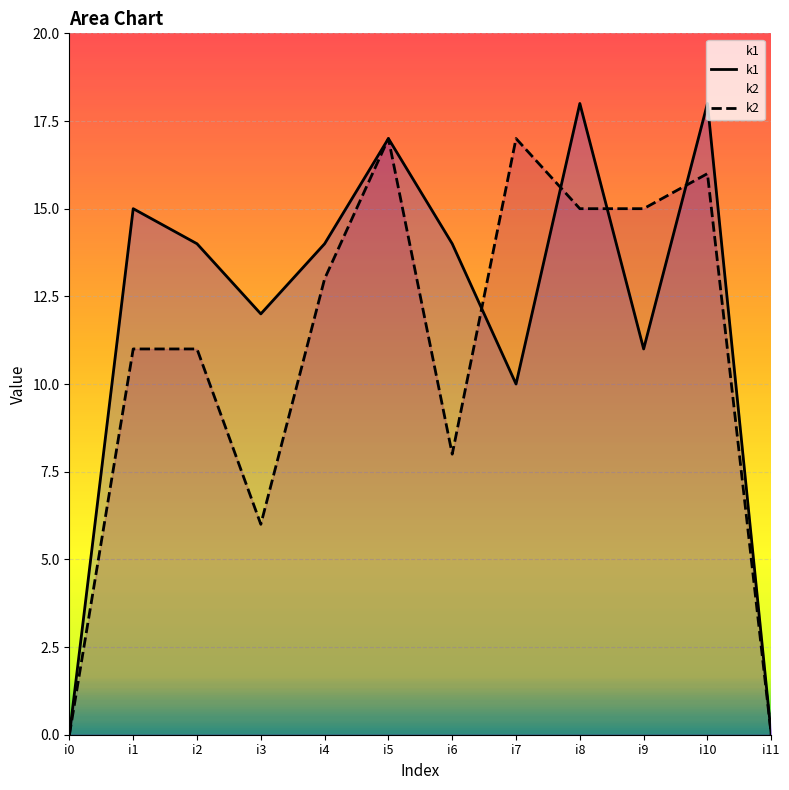

What is the average value of the k1 series?

12